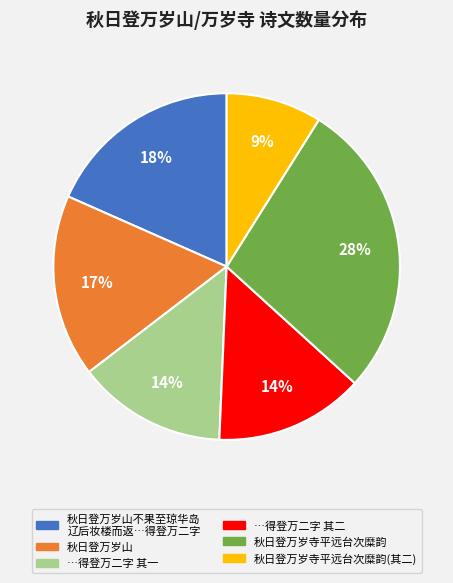

How many slices are in this pie chart?

6